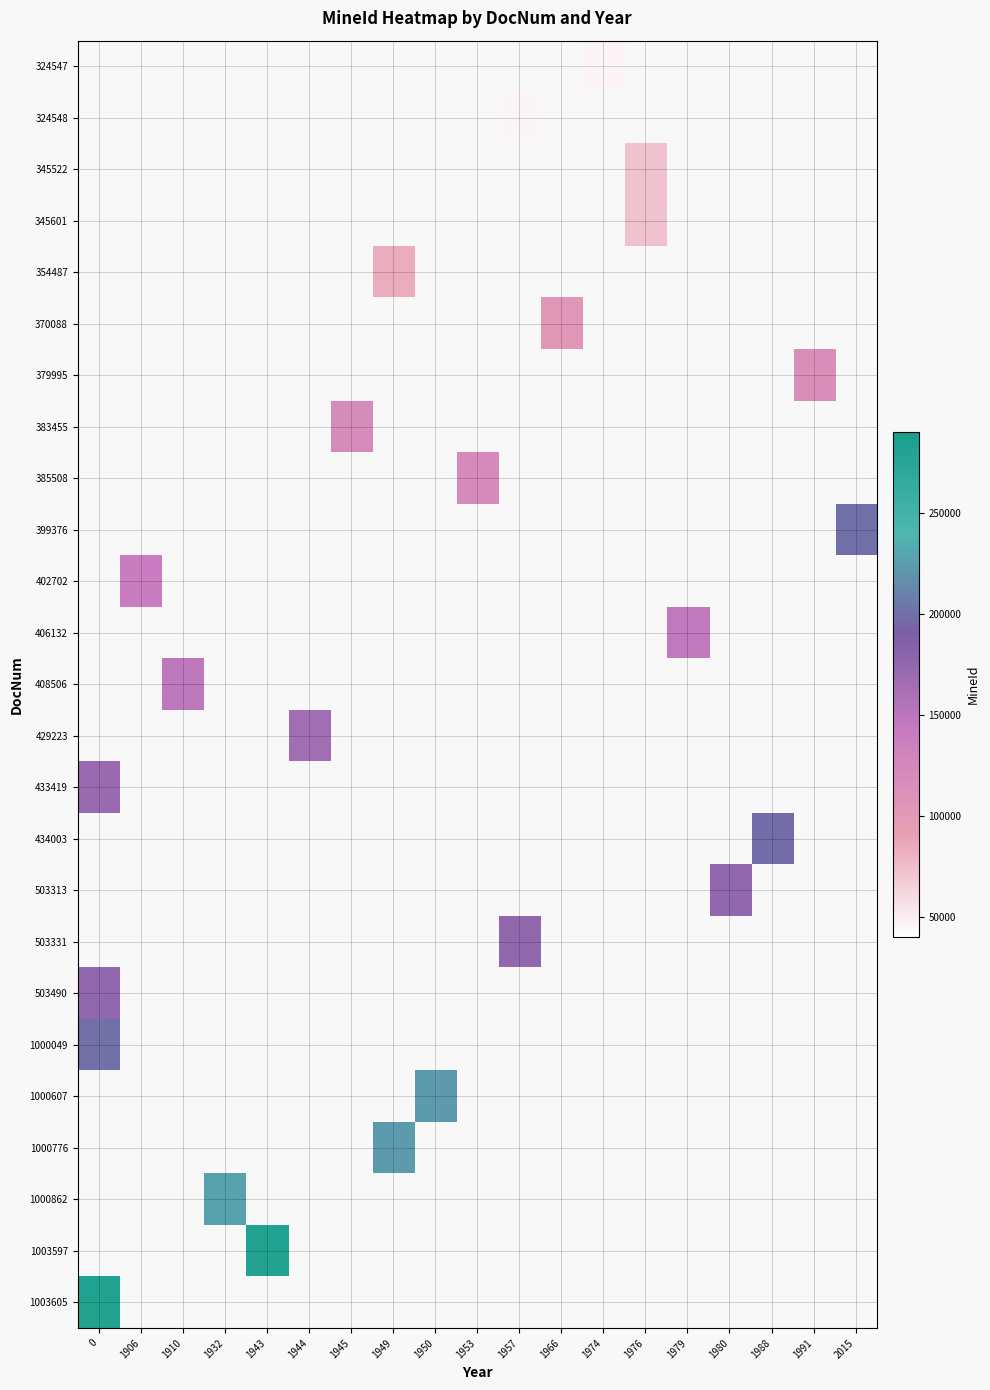

What is the minimum value shown in the chart?

45509.0